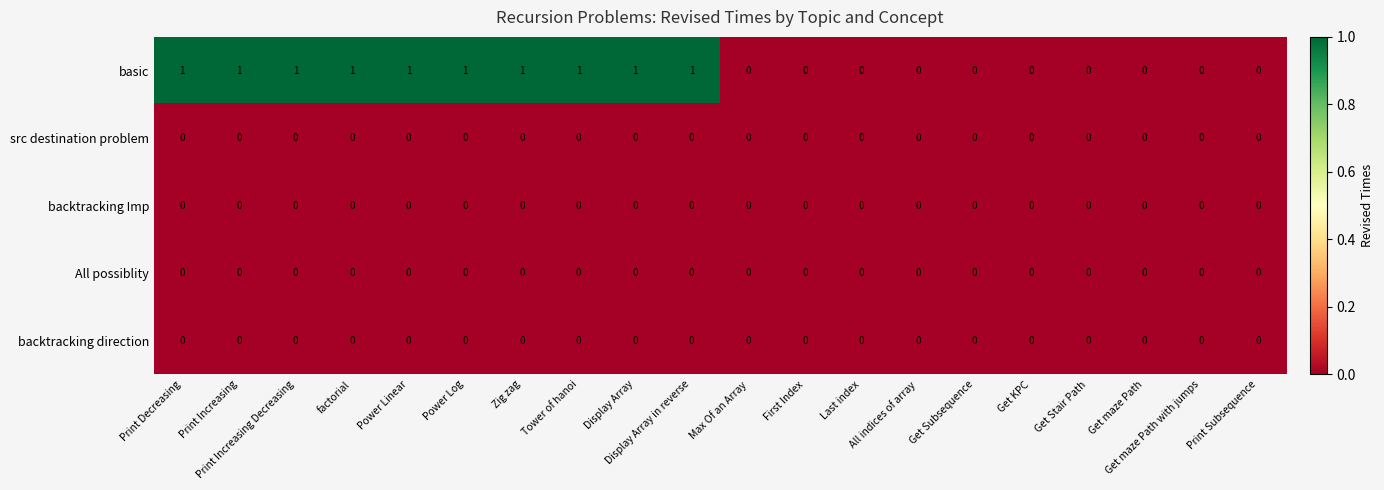

Which series has the largest total across all categories?

basic